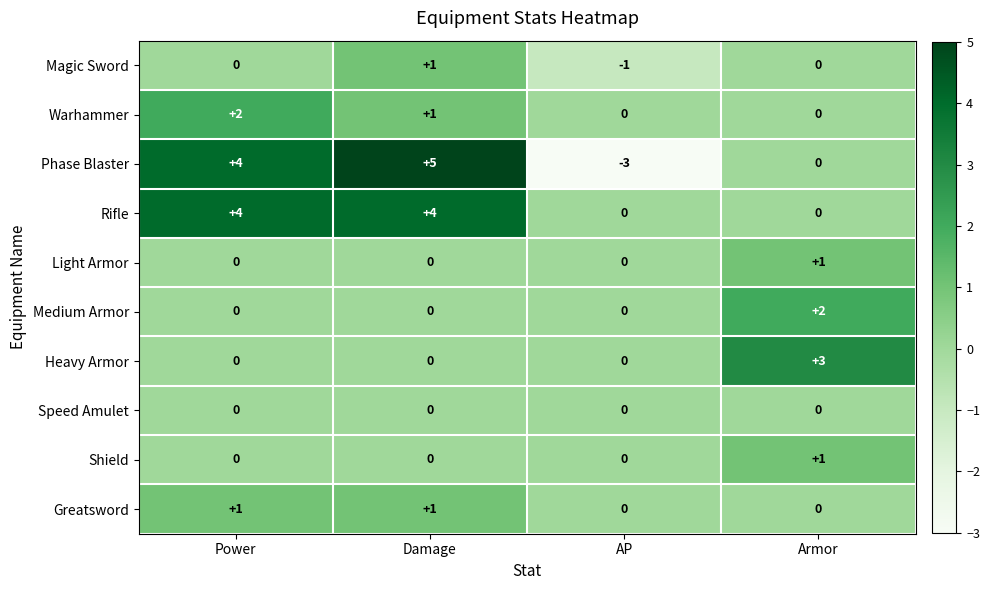

Count the Phase Blaster values in the range 0 to 5.

3